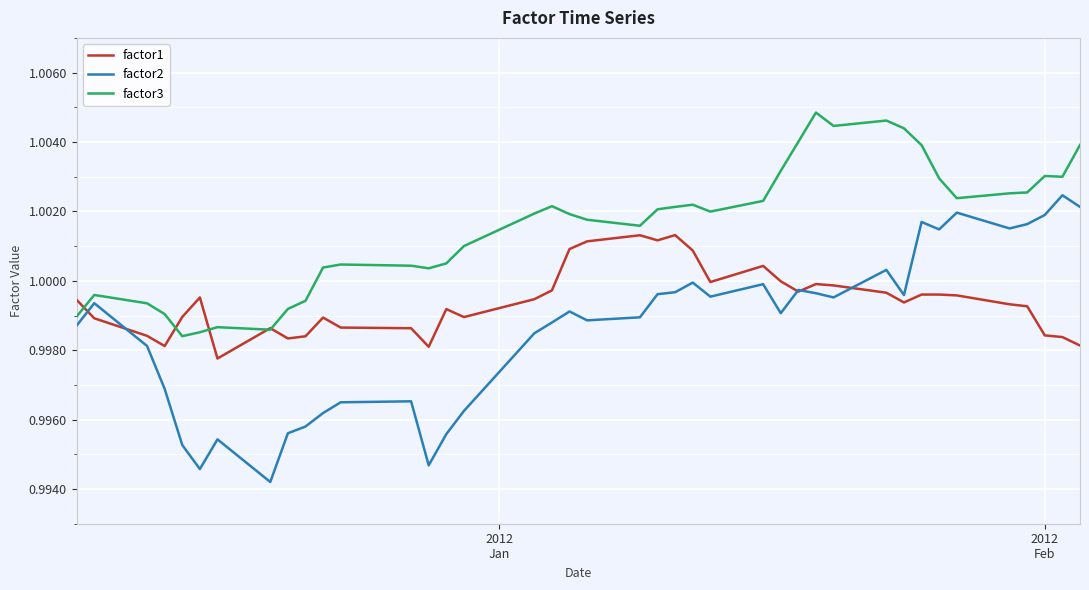

Which series has the largest total across all categories?

factor3